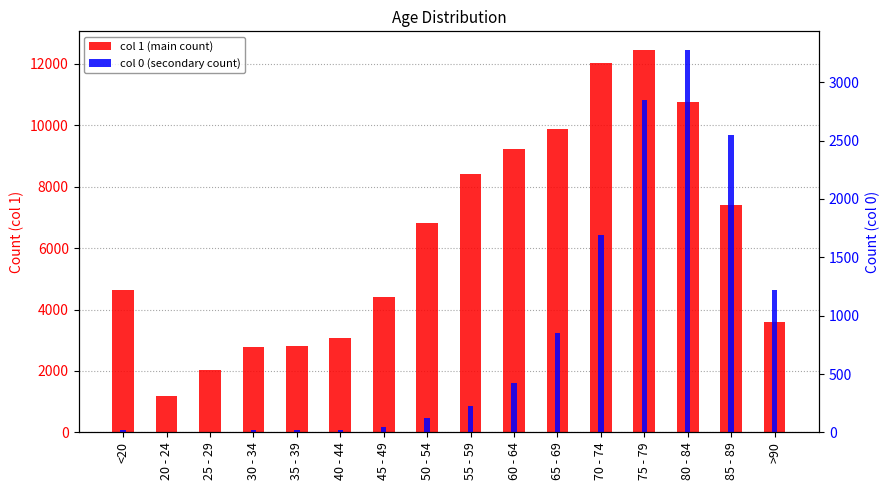

Rank the series by their maximum value, from highest to lowest.

col 1 (main count), col 0 (secondary count)